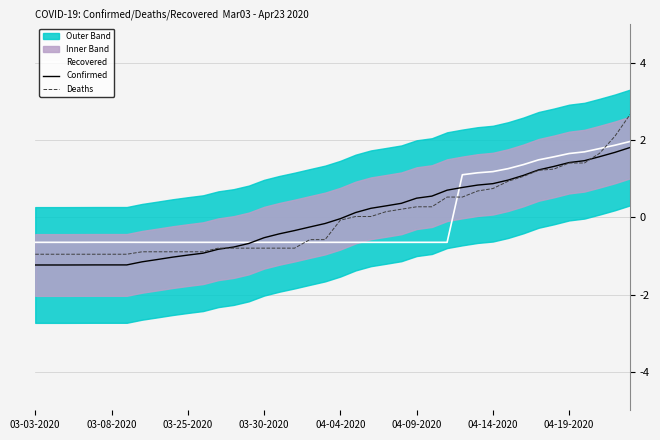

At which category is the sum across all series the highest?

39